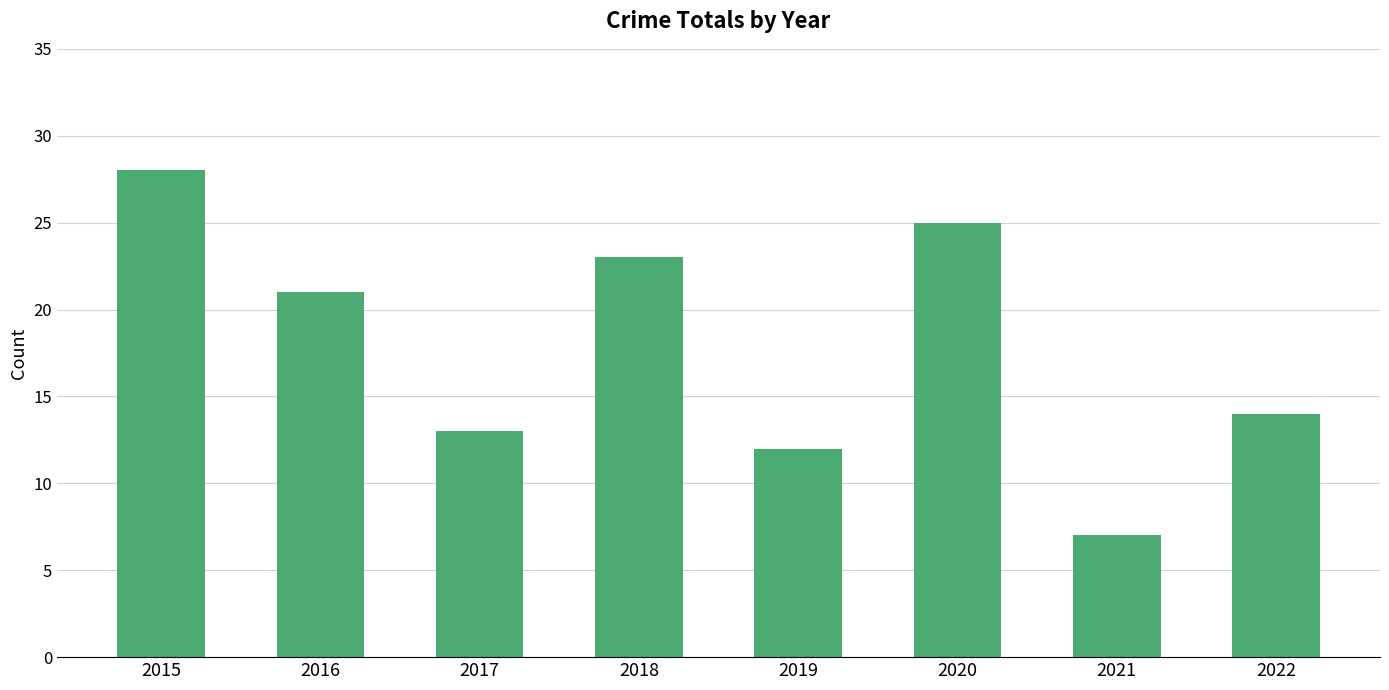

Reading left to right, list all the values displayed in this chart.

28	21	13	23	12	25	7	14